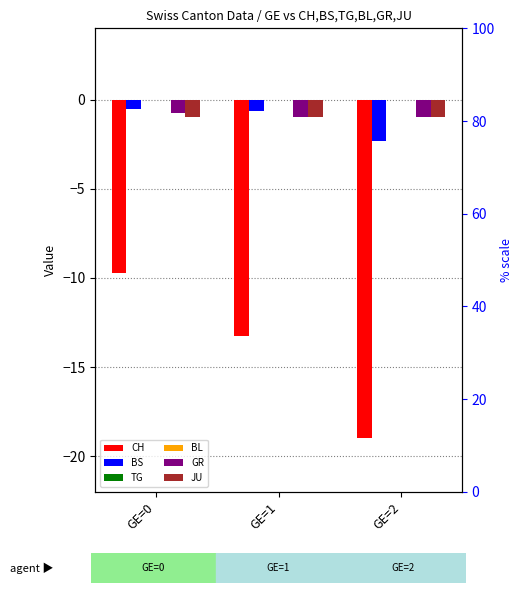

Which series has the widest spread of values?

CH